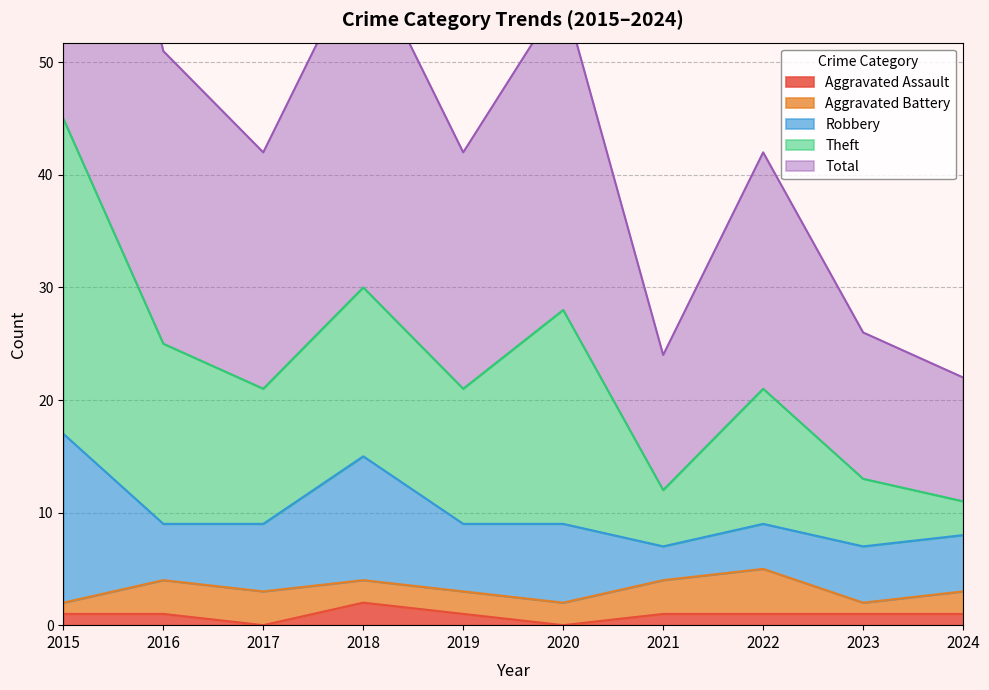

Rank the categories by Aggravated Assault value from lowest to highest.

2017, 2020, 2015, 2016, 2019, 2021, 2022, 2023, 2024, 2018